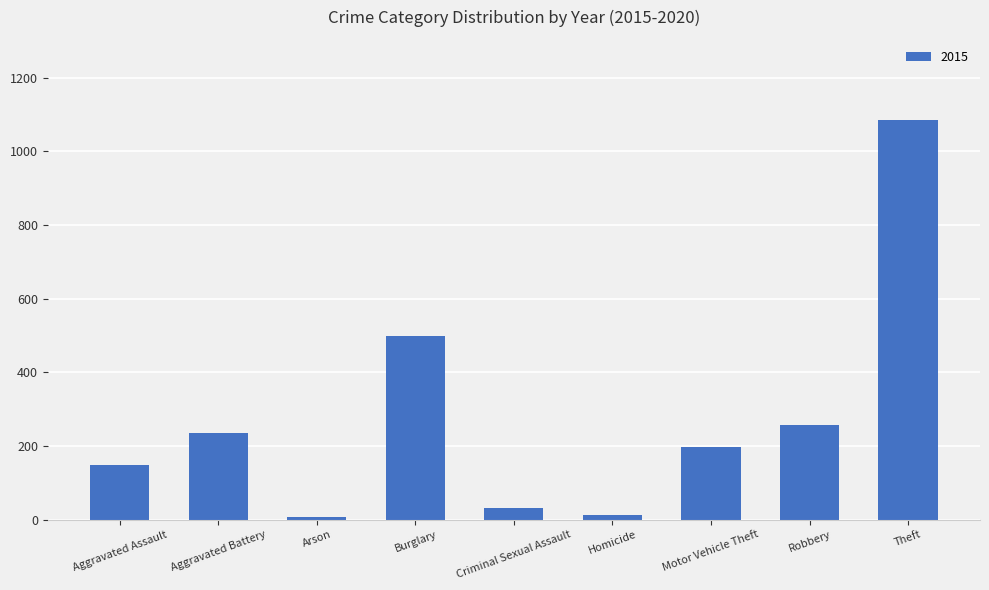

What is the greatest value displayed?

1086